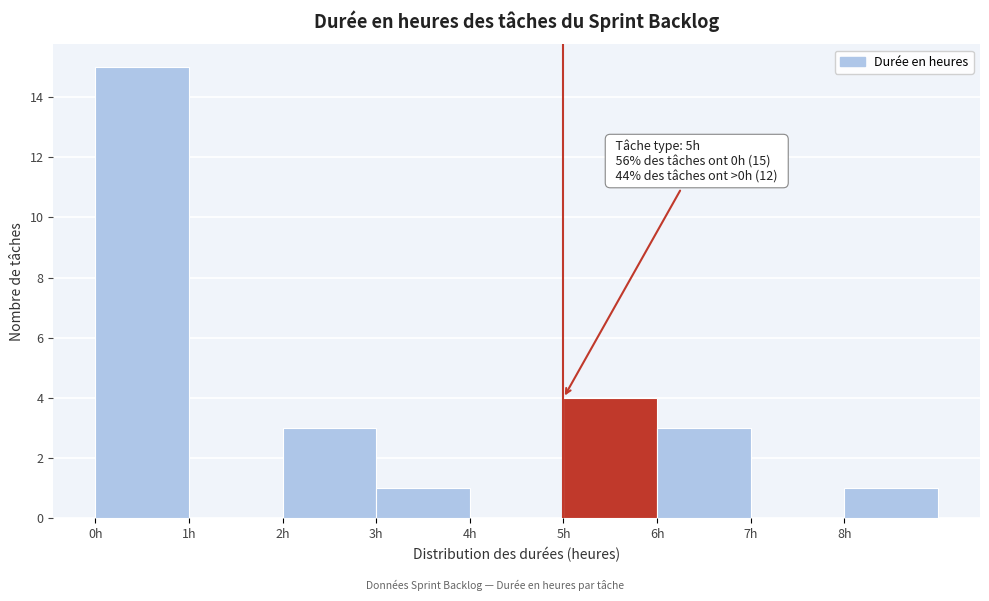

Over which range of the x-axis is the bar tallest?

0 to 1